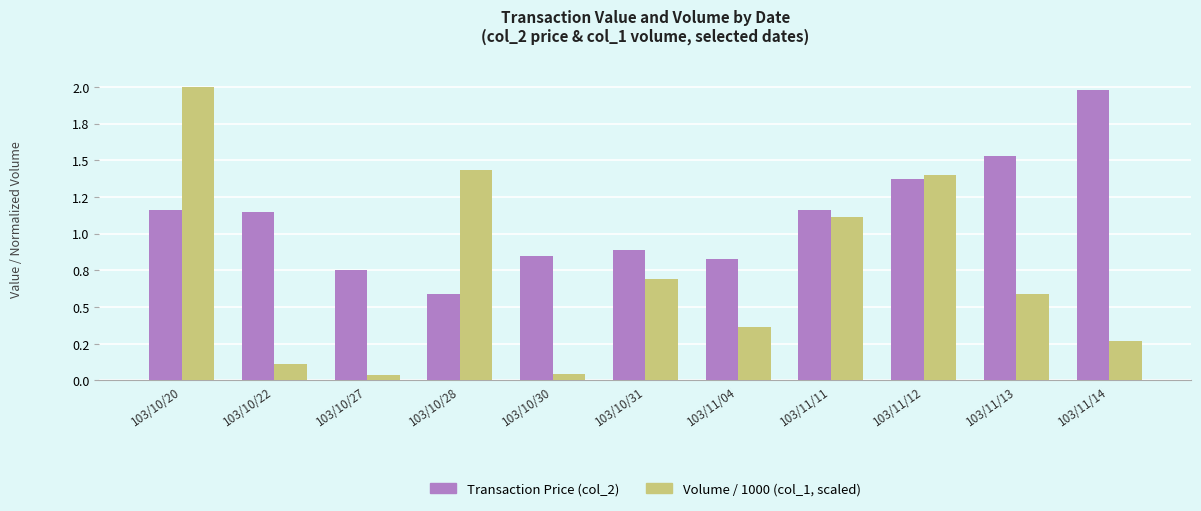

At which category is the sum across all series the highest?

103/10/20